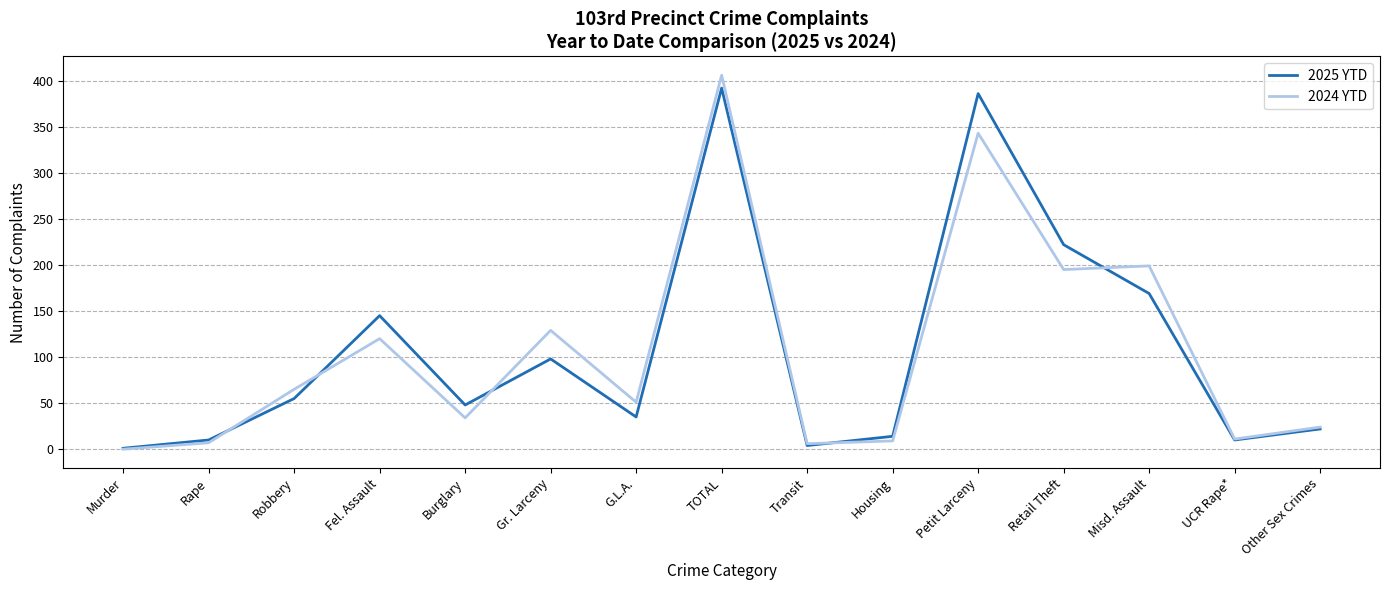

True or false: 2025 YTD has more than 2 interior local peaks.

True